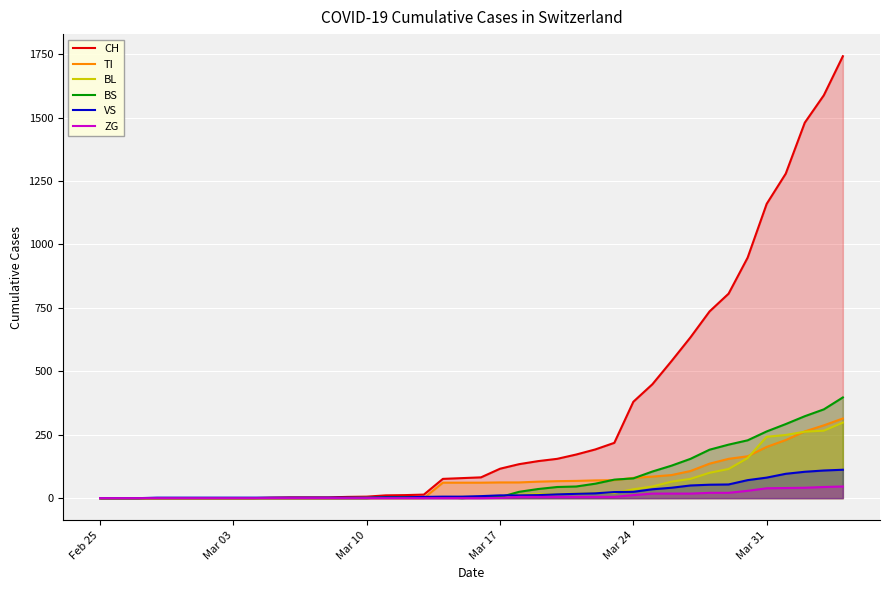

Which series has the widest spread of values?

CH